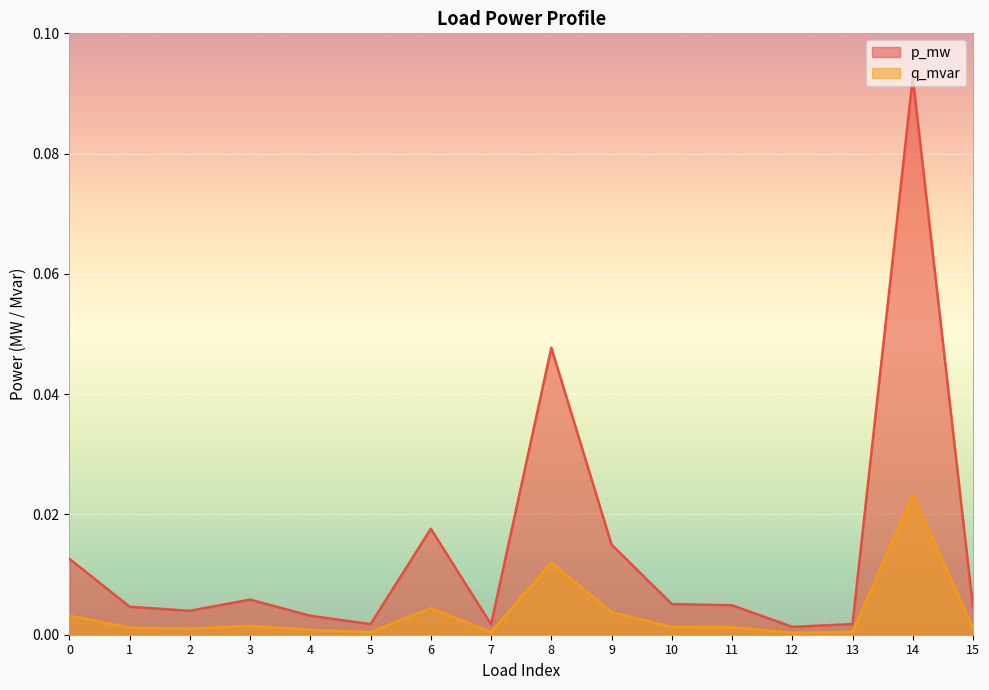

True or false: q_mvar and p_mw cross at least once.

False